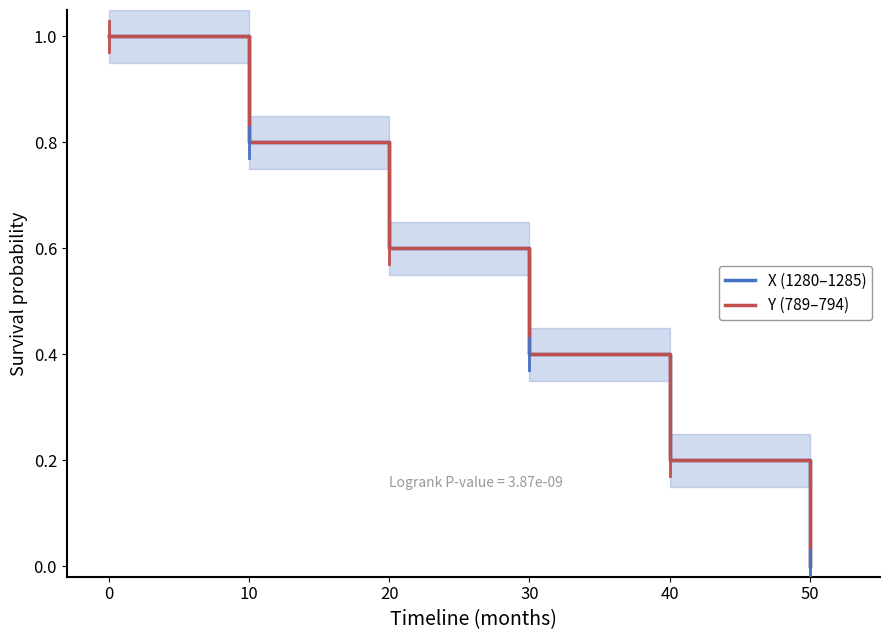

Which series has the largest range (max minus min)?

X (1280–1285)